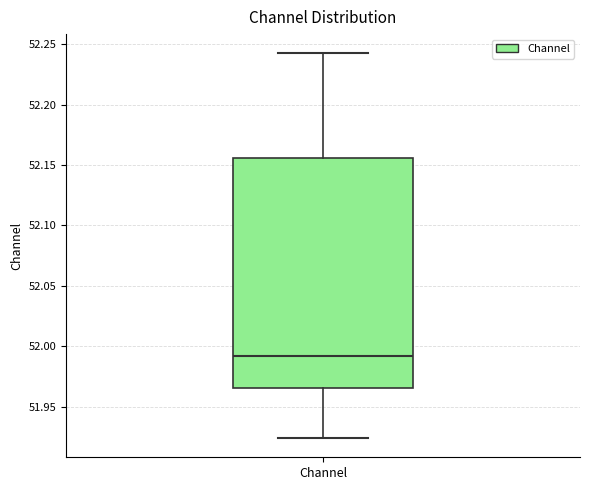

Read this box plot against the y-axis: the position of the median line, the range covered by the box, and the ends of both whiskers. The values are not printed on the chart, so give them approximately, as read against the axis.

median 51.990, box 51.965 to 52.155, whiskers 51.925 to 52.245